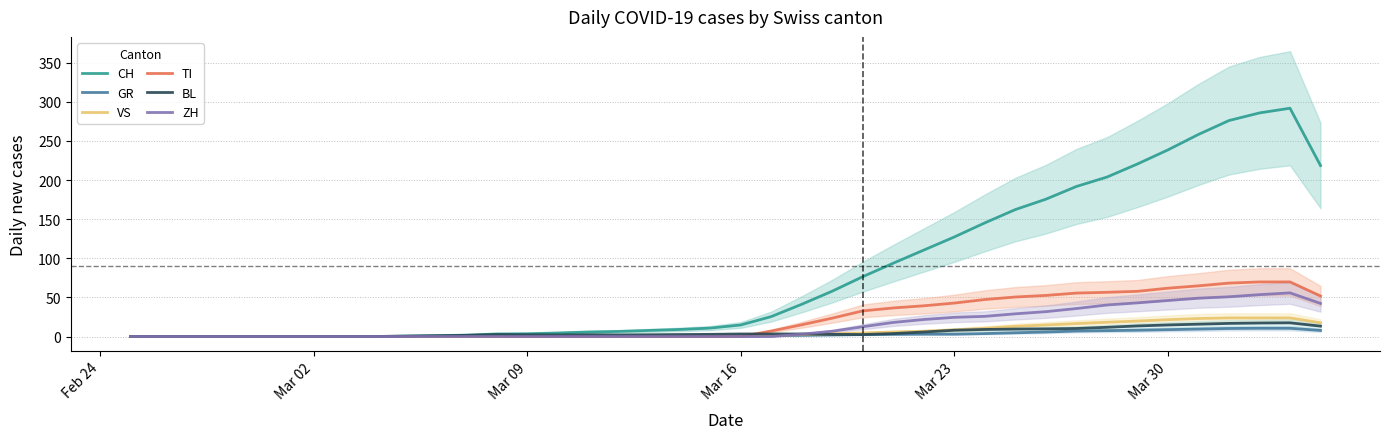

What is the highest value of the GR series?

10.5